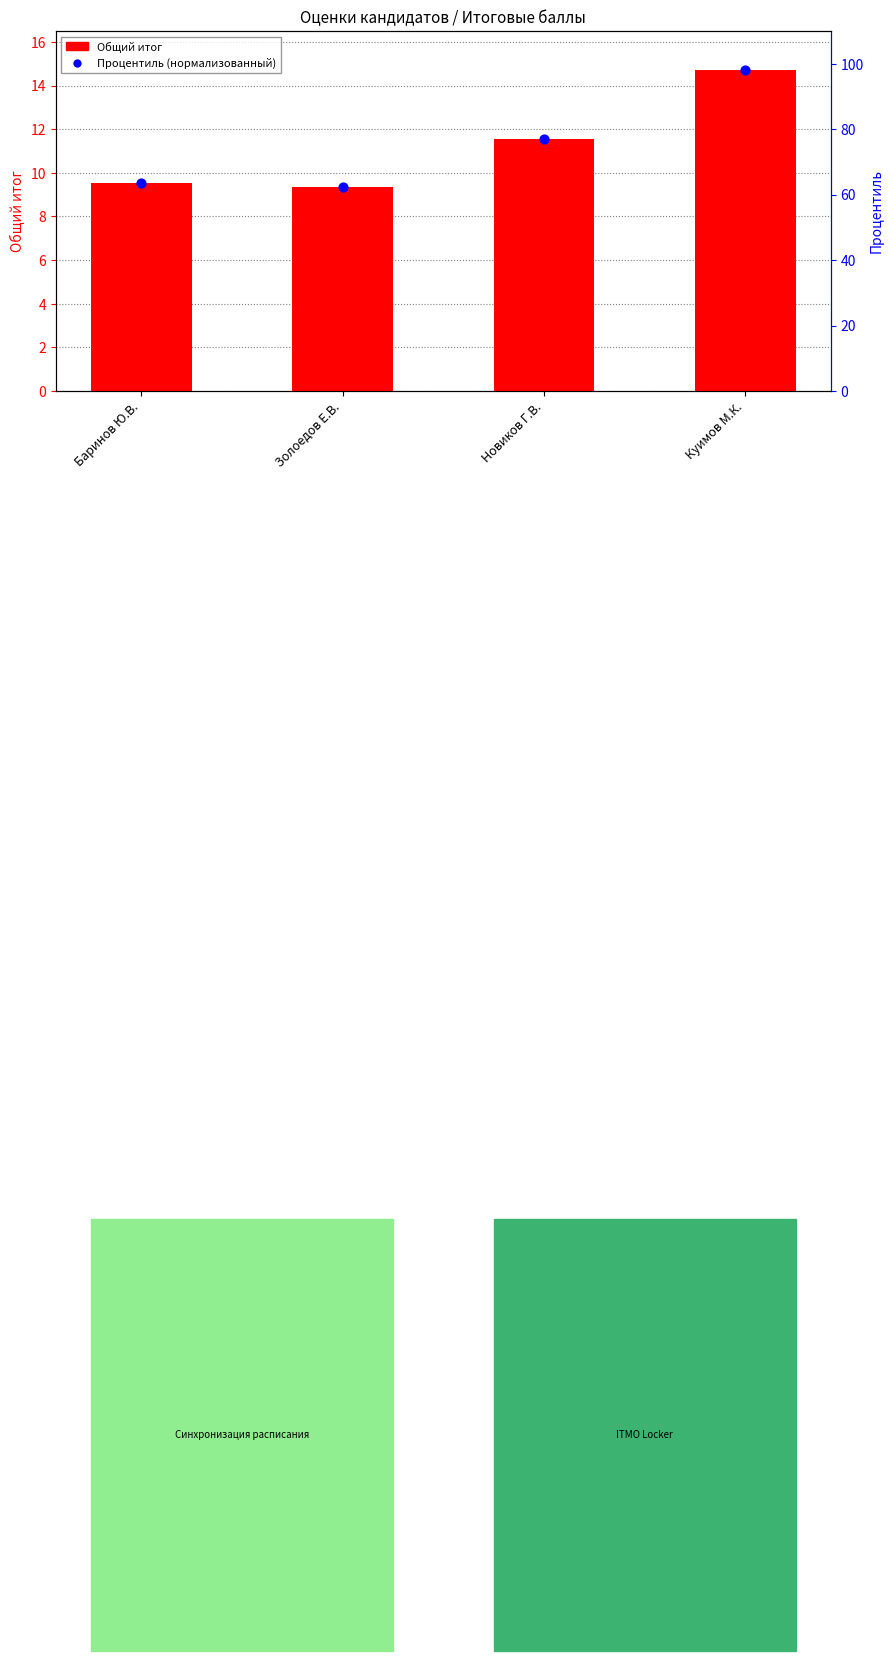

Is the value of Общий итог at Баринов Ю.В. greater than the value of Процентиль (нормализованный) at Куимов М.К.?

No